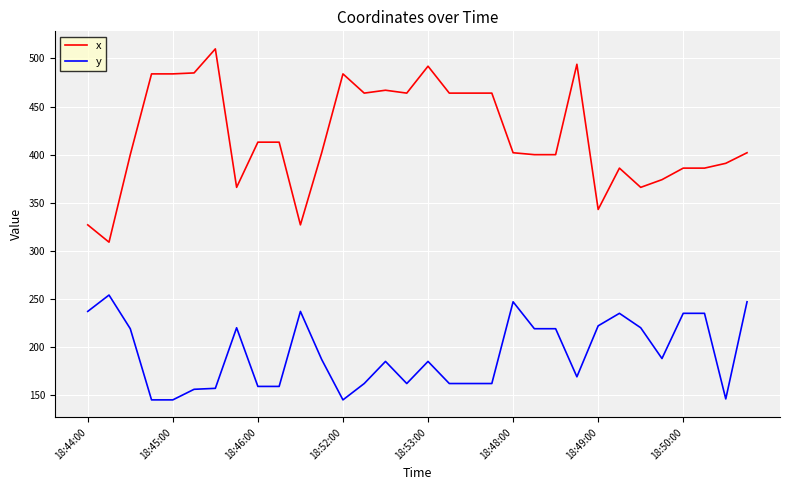

List the series in order of their peak value, lowest first.

y, x